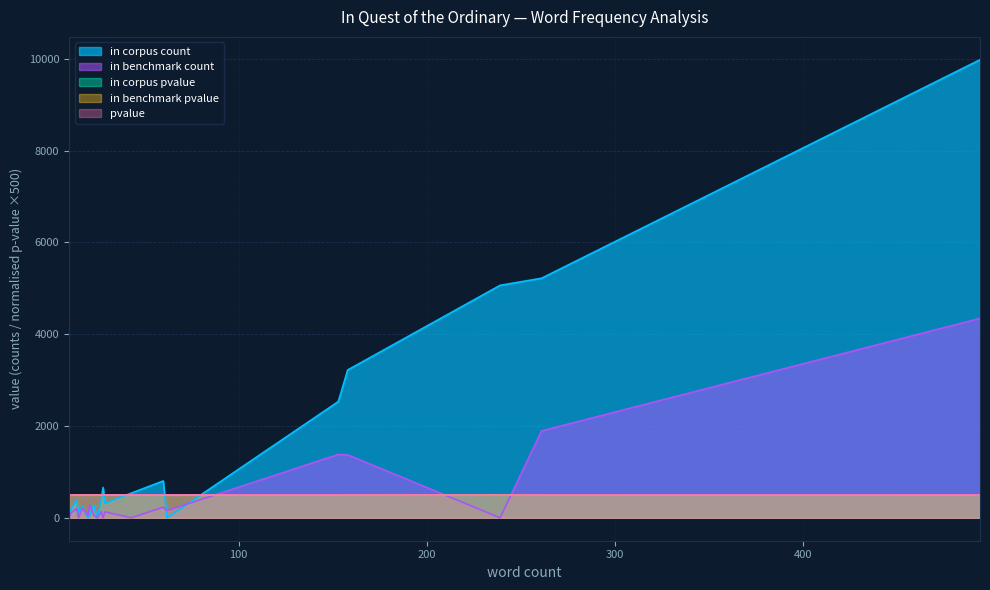

Which series has the largest range (max minus min)?

in corpus count